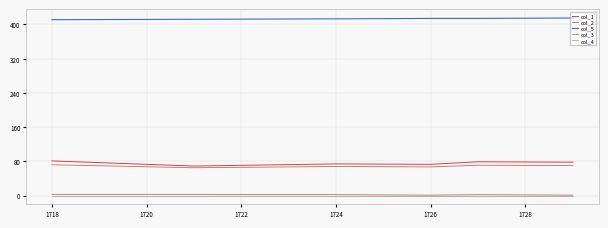

Which series has the widest spread of values?

col_1